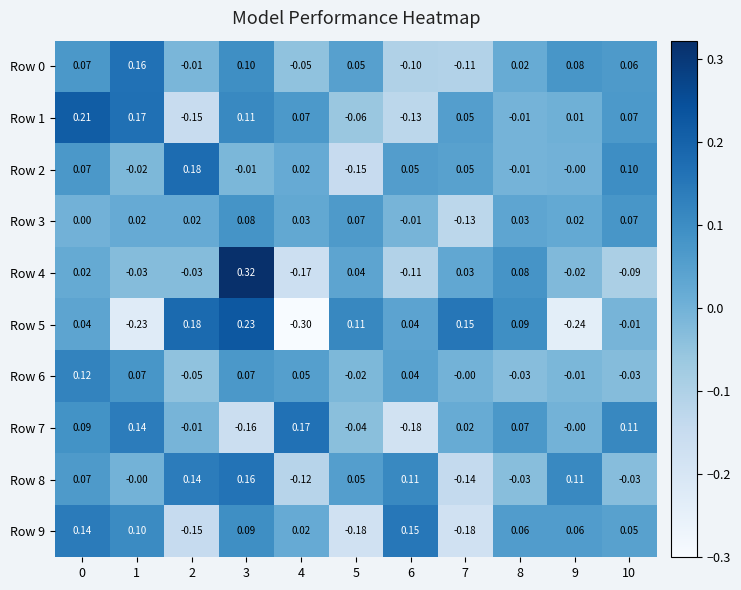

At how many categories does at least one series exceed 0?

11